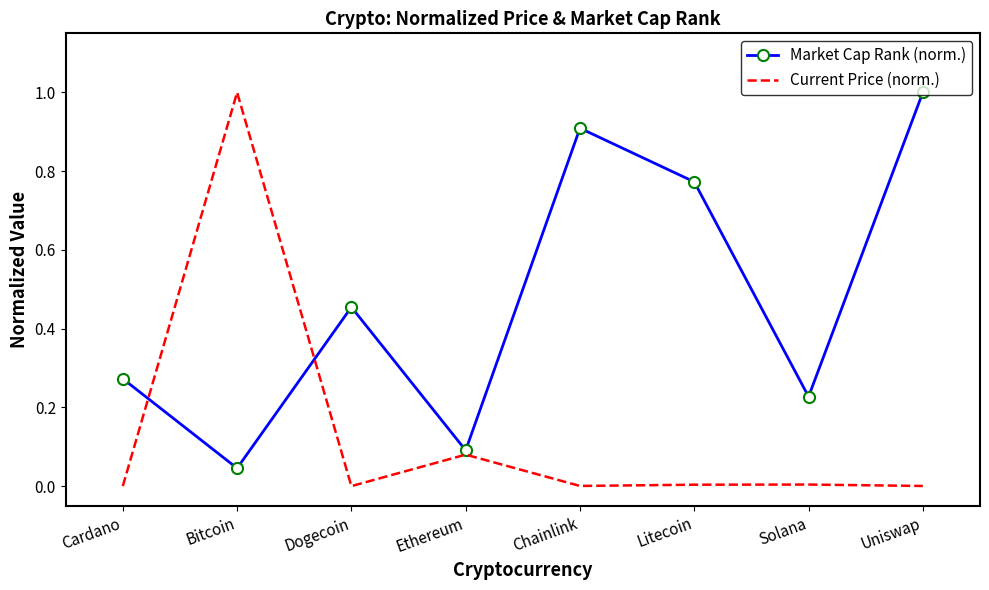

What is the difference between the Market Cap Rank (norm.) values at Litecoin and Bitcoin?

0.7